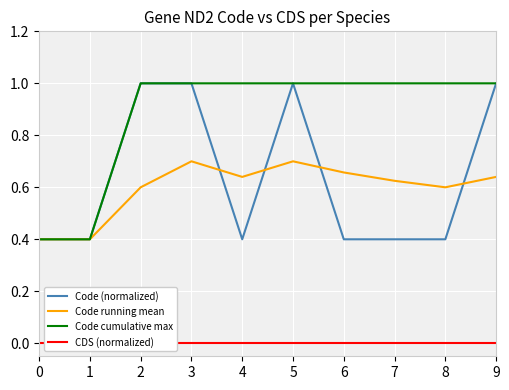

How many categories are shown in the chart?

10